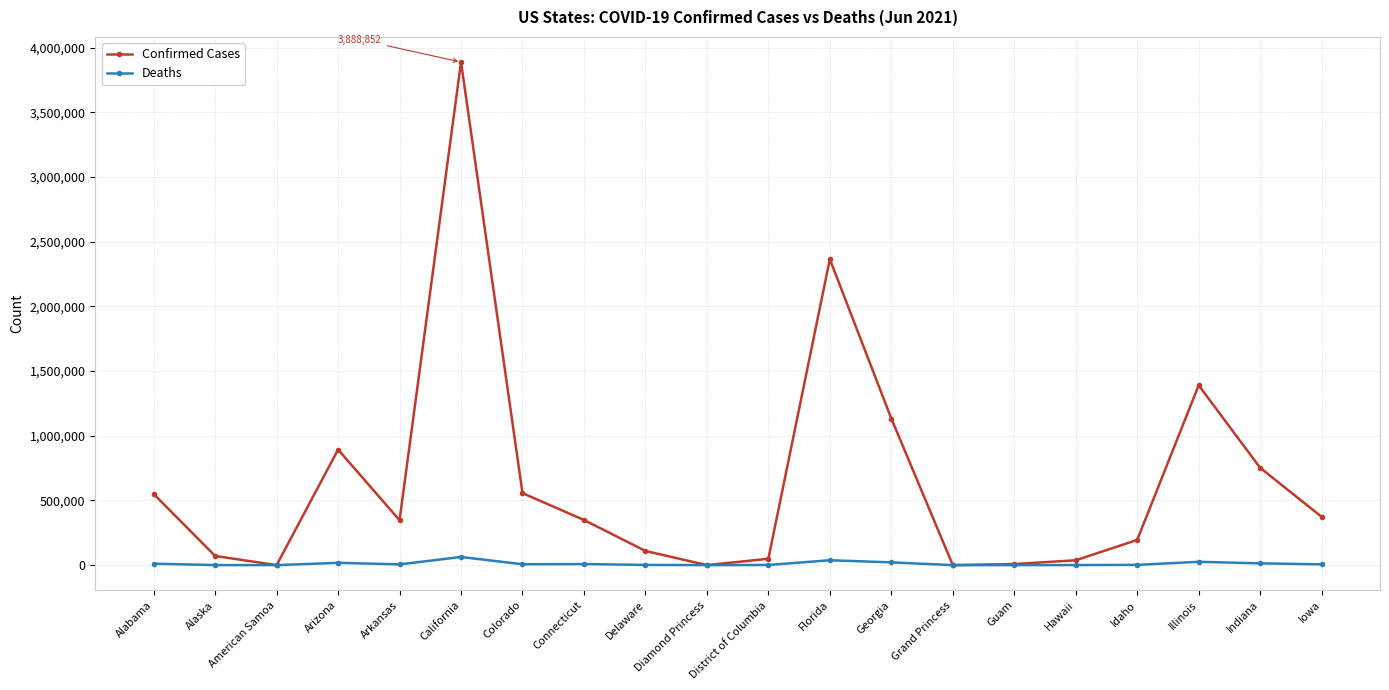

What is the sum of the Deaths values at Guam and California?

63195